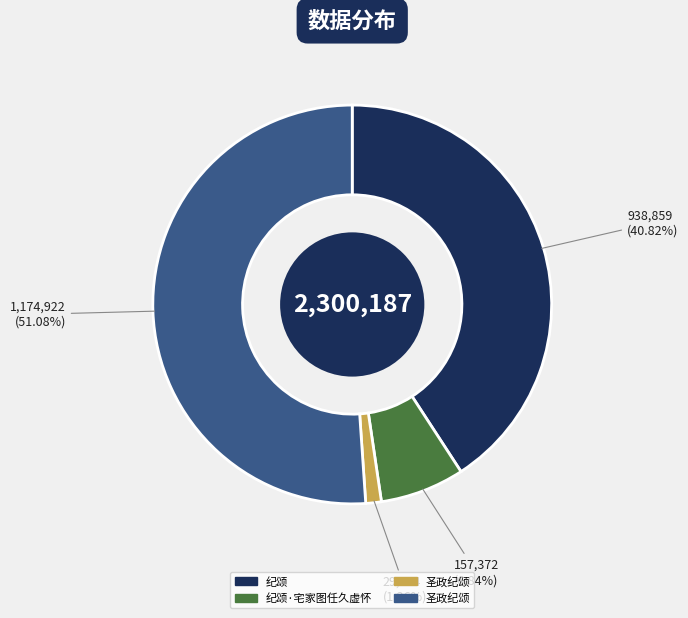

Is there any slice that represents more than half of the pie?

Yes